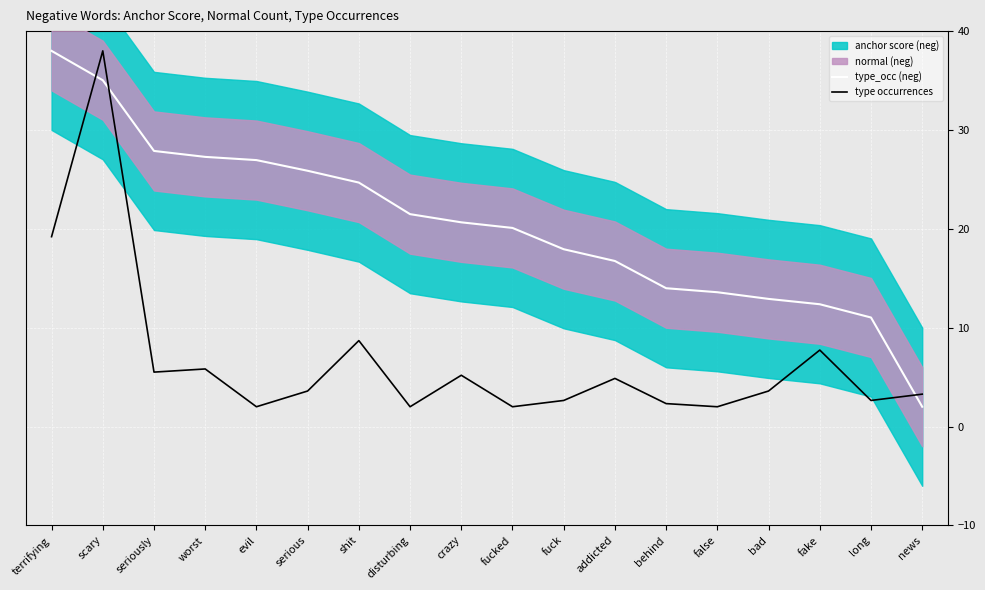

Which label corresponds to the largest value in the chart?

terrifying